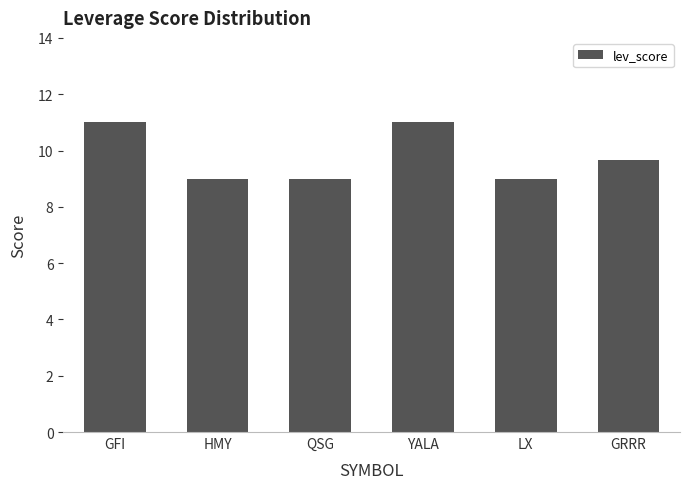

Is it true that the value at YALA is 7.2?

False